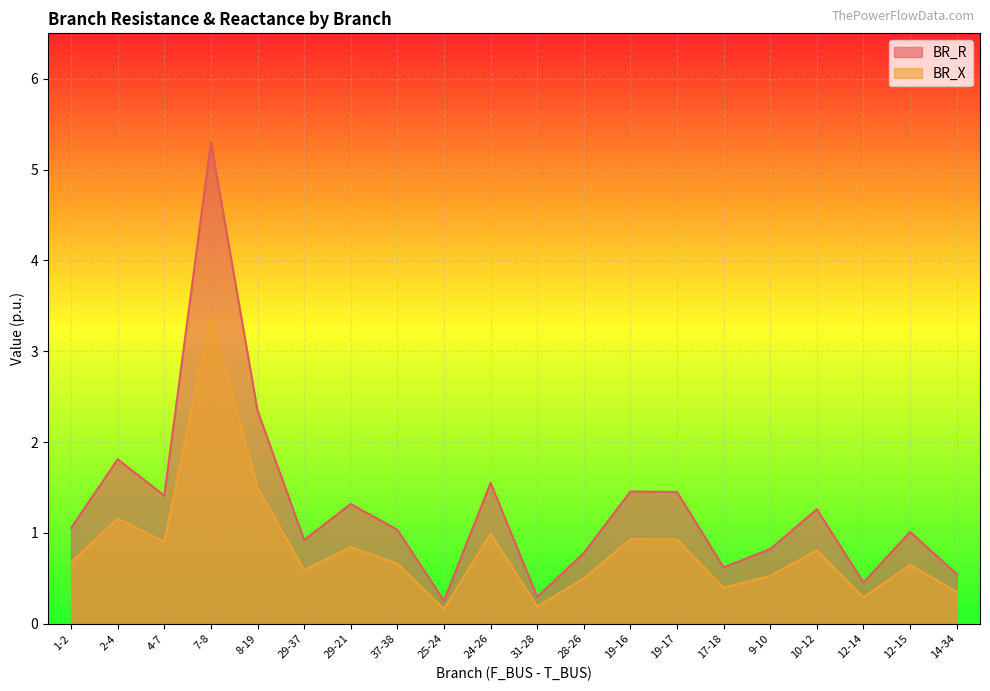

Which series has the largest total across all categories?

BR_R